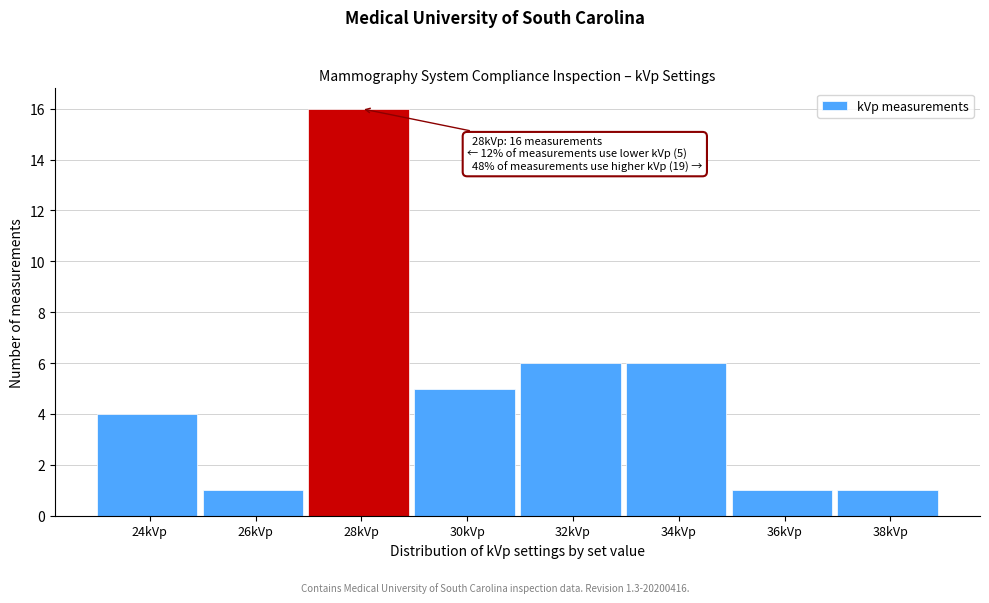

Reading left to right, what are all the values shown in this chart?

4	1	16	5	6	6	1	1